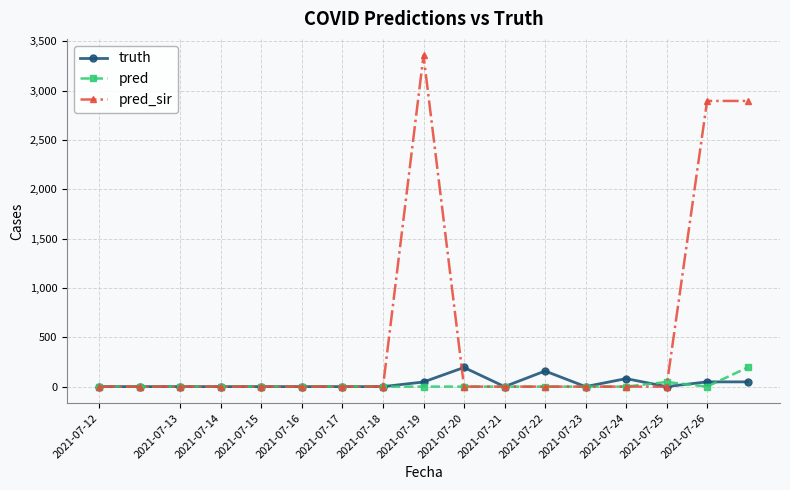

What is the maximum value for pred?

194